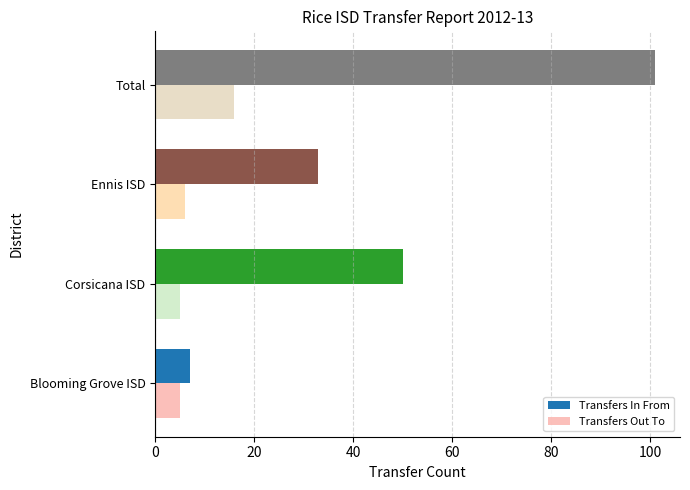

What is the difference between the Transfers Out To values at Corsicana ISD and Total?

11